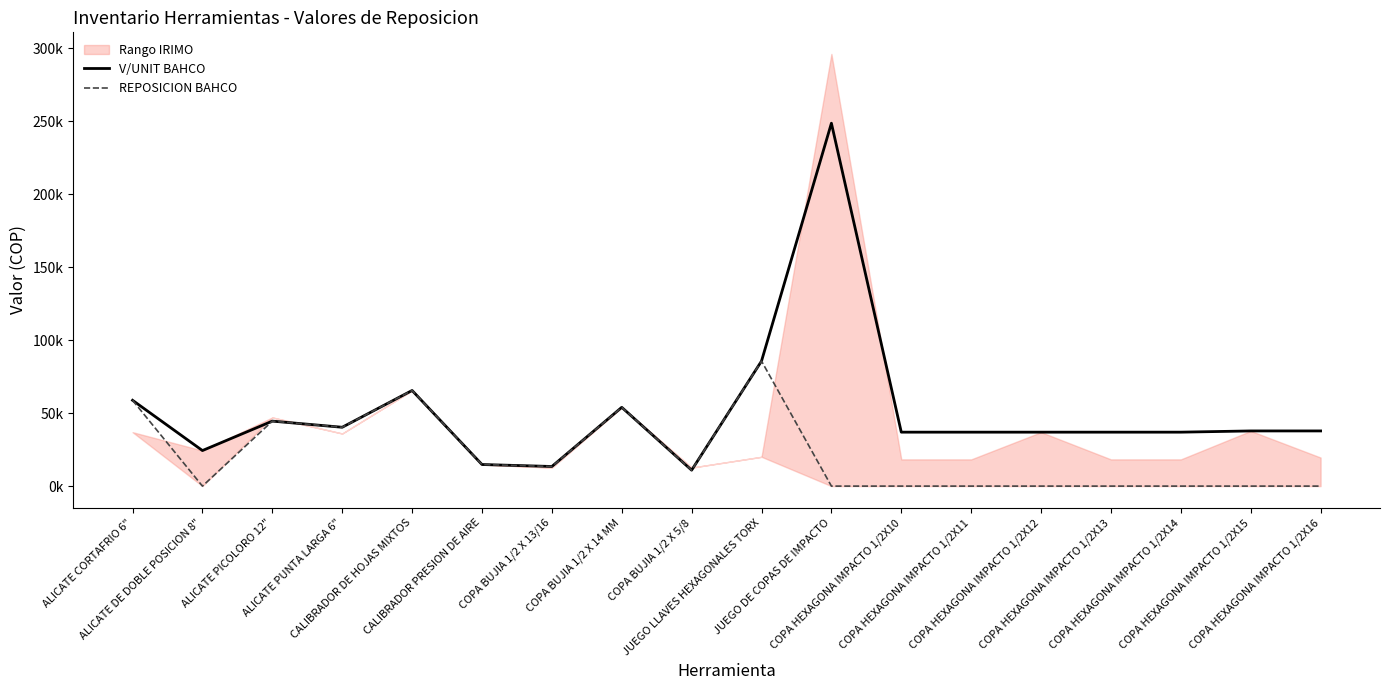

What is the sum of the V/UNIT BAHCO values at COPA HEXAGONA IMPACTO 1/2X10 and COPA BUJIA 1/2 X 14 MM?

90974.8